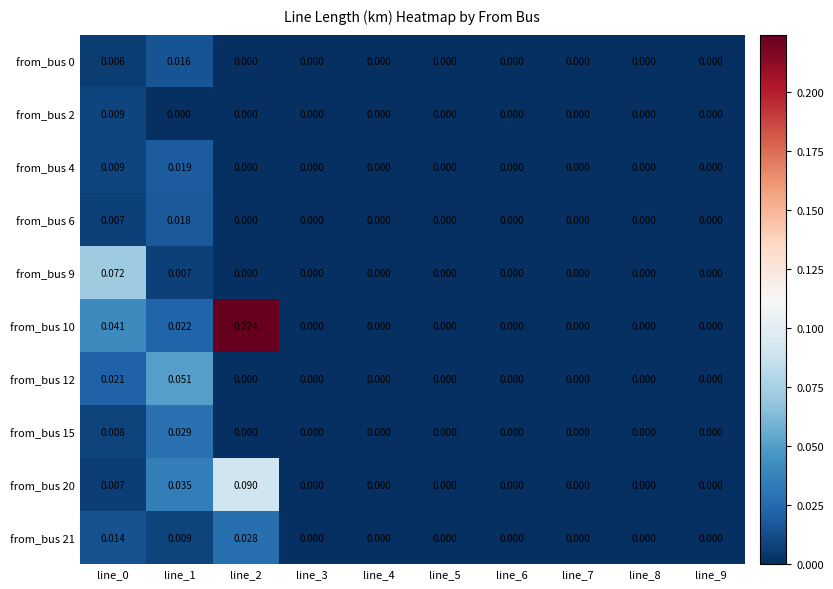

Is the value of from_bus 6 at line_1 greater than the value of from_bus 20 at line_0?

Yes